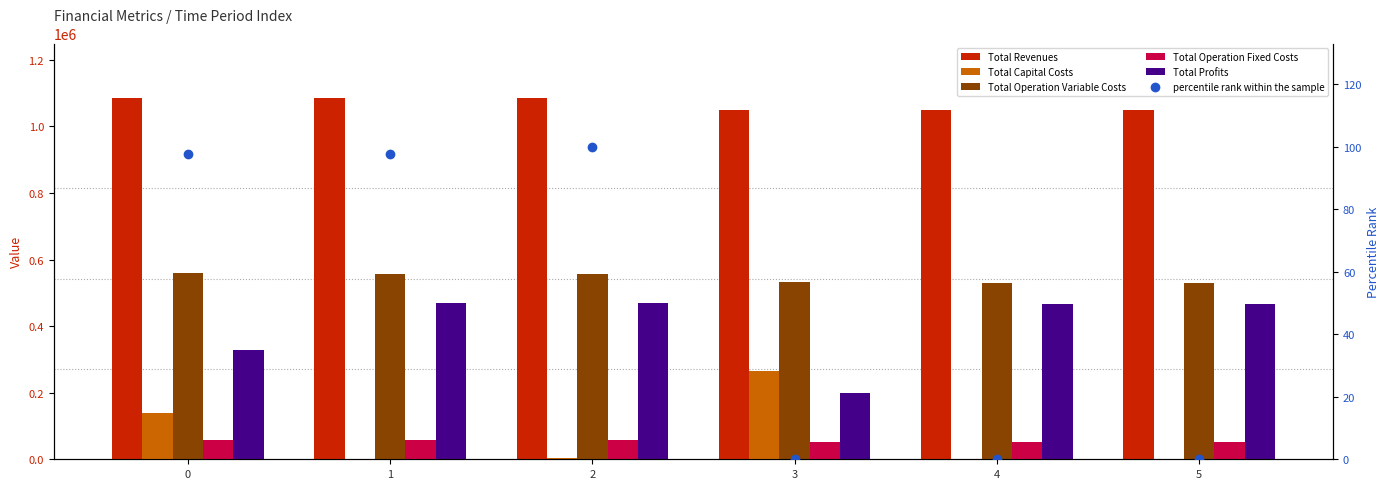

Which series has the largest range (max minus min)?

Total Profits